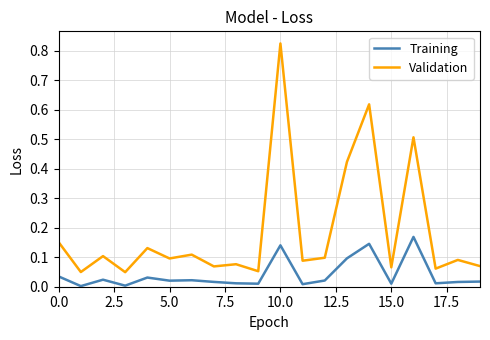

Which series has the largest range (max minus min)?

Validation